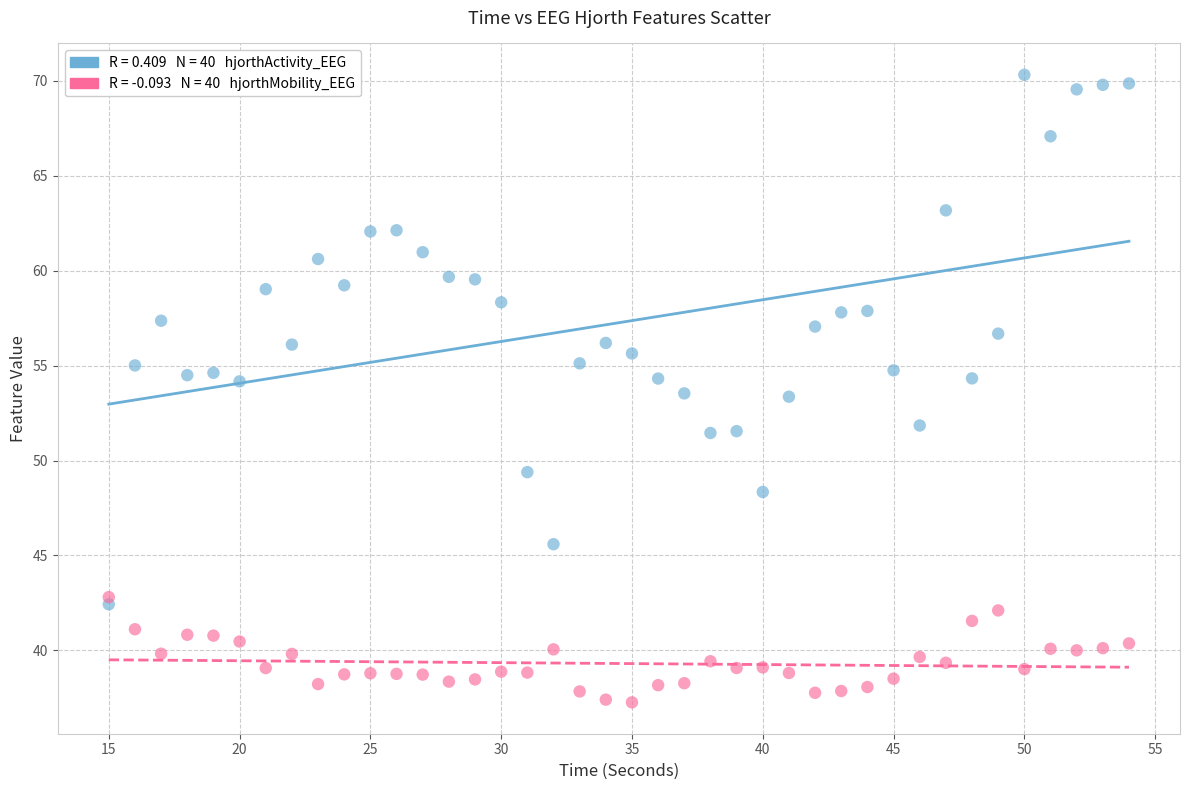

Across all data points, what is the range of X values (max minus min)?

39.0